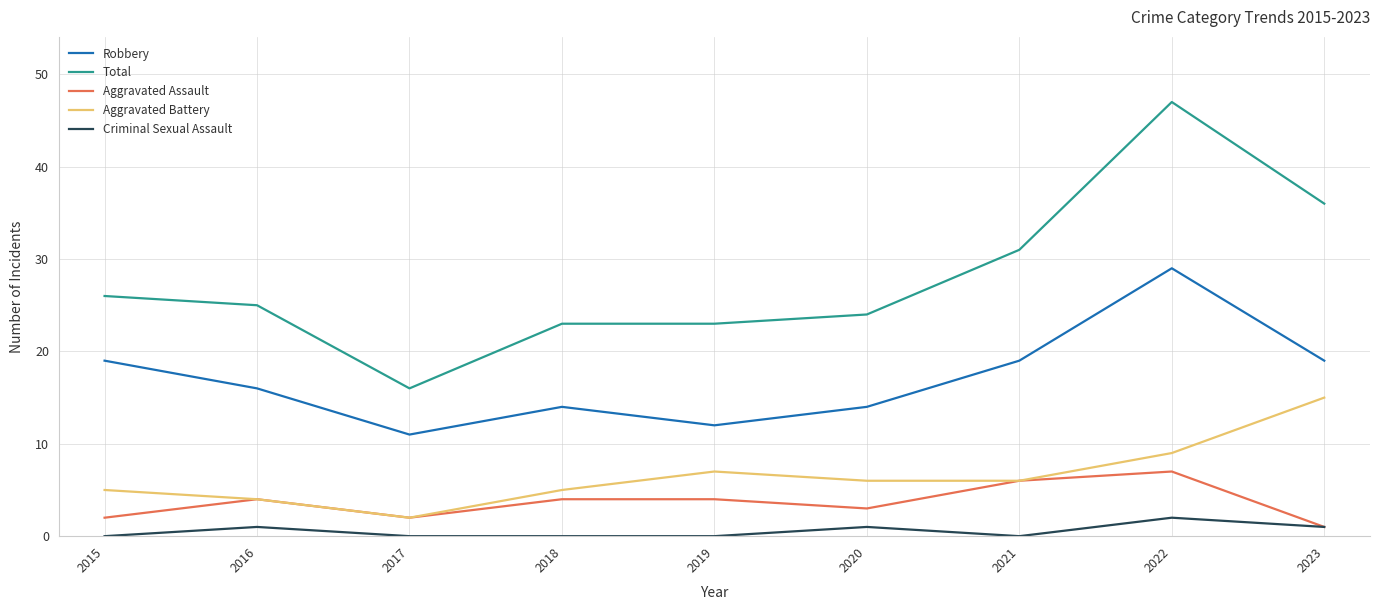

What is the difference between the second highest and second lowest values in the Criminal Sexual Assault series?

1